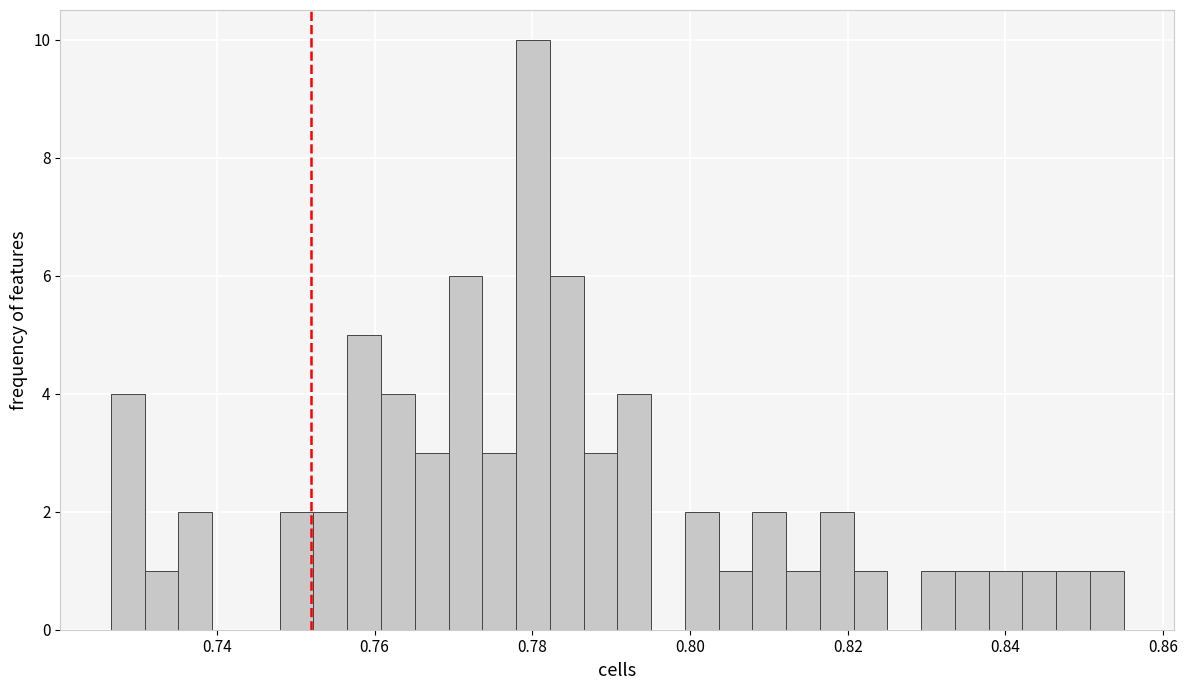

Read against the x-axis, roughly where is the centre of the tallest bar?

0.780